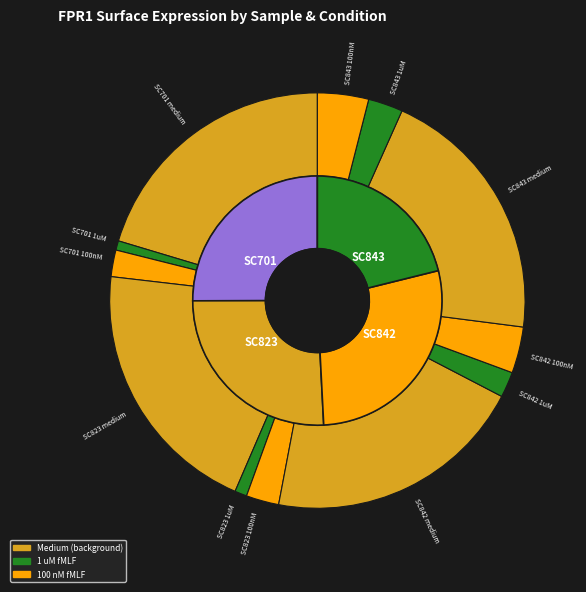

Is the sum of SC701 1uM and SC701 medium greater than half?

No